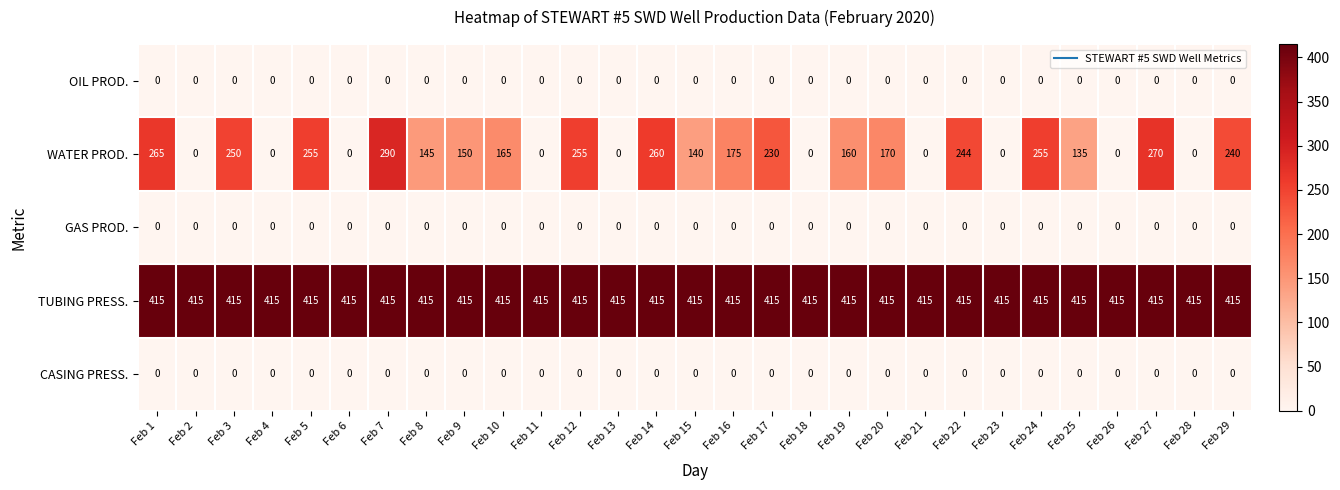

What is the spread (max minus min) of values at Feb 23?

415